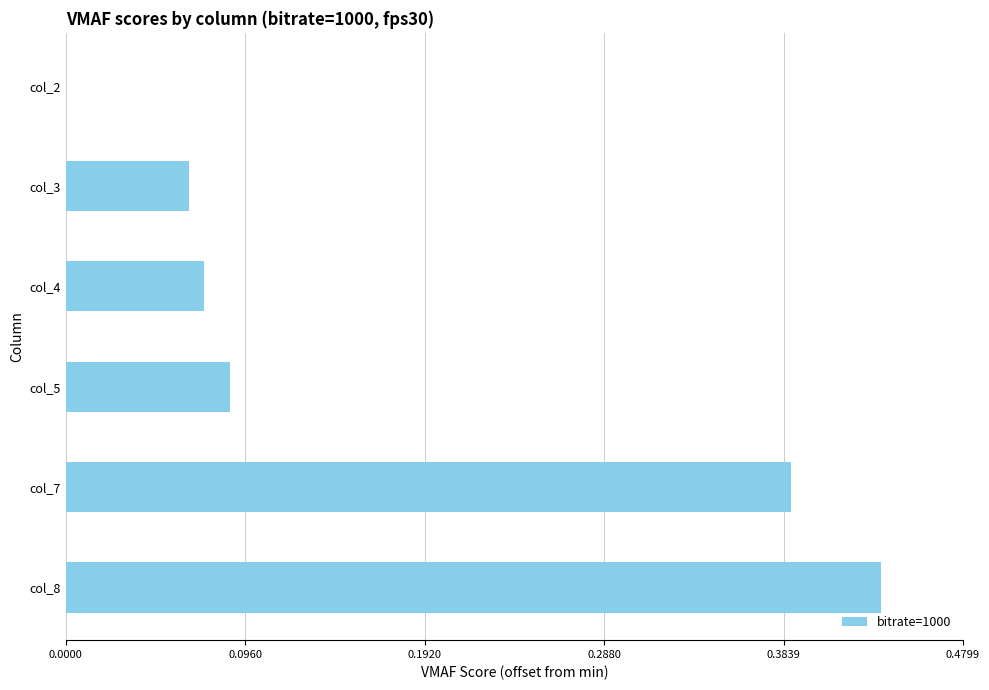

The value at col_4 is 0.0. True or false?

False